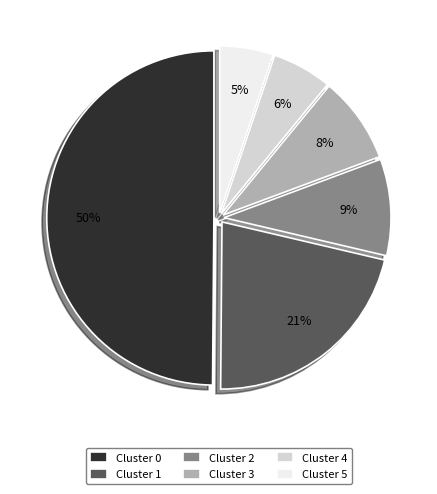

What is the largest slice in the pie chart?

Cluster 0